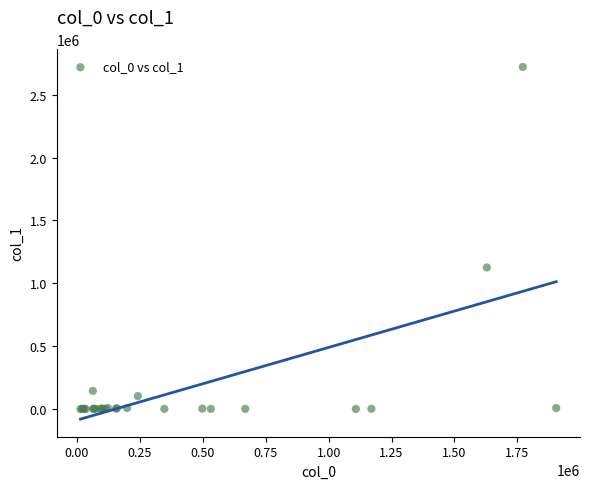

What Y value in the scatter plot is closest to 1360952?

1126485.6